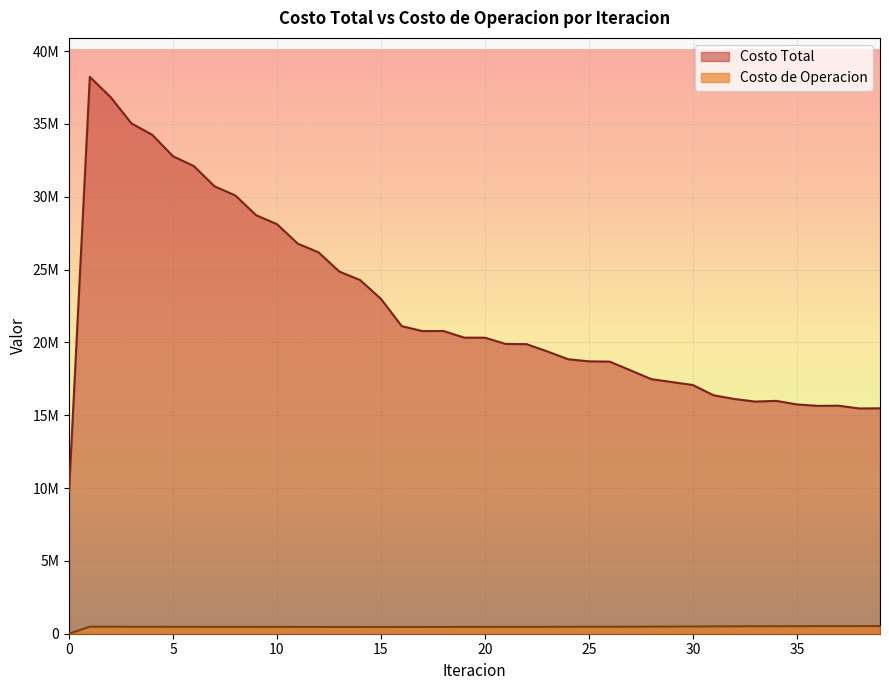

What is the difference between the highest and lowest values at 1?

37742982.7